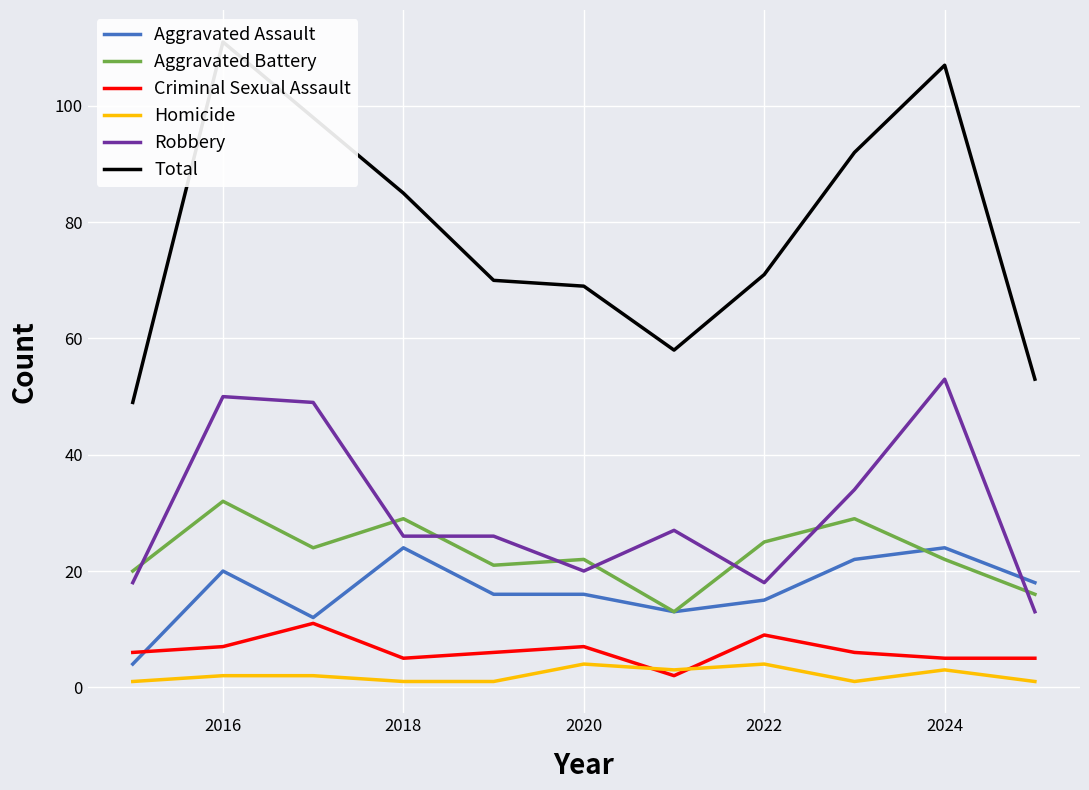

Which series has the largest total across all categories?

Total